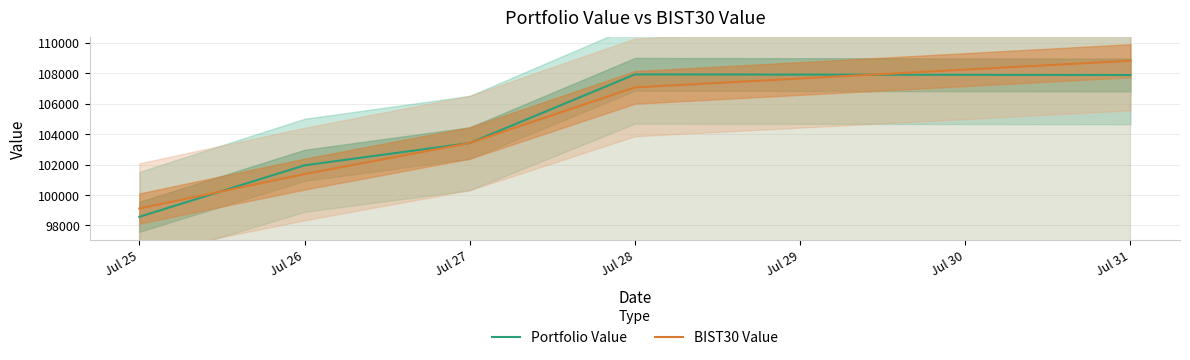

Rank the categories by BIST30 Value value from highest to lowest.

Jul 31, Jul 28, Jul 27, Jul 26, Jul 25